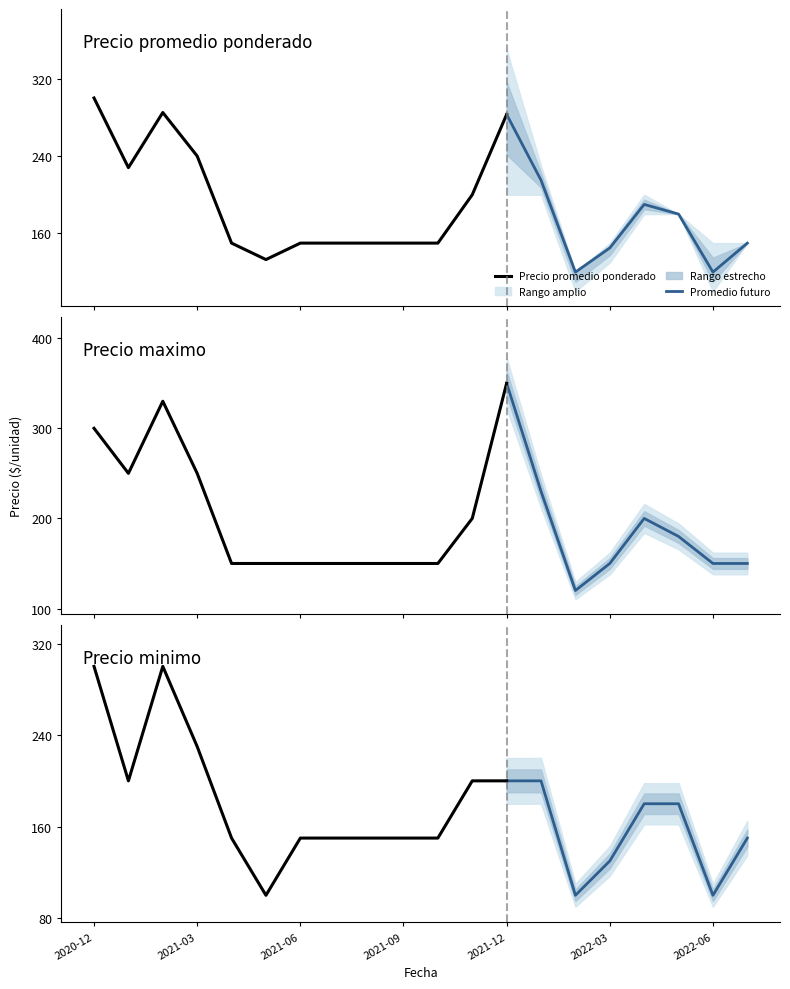

Which category has the lowest value in the Precio maximo series?

2022-02